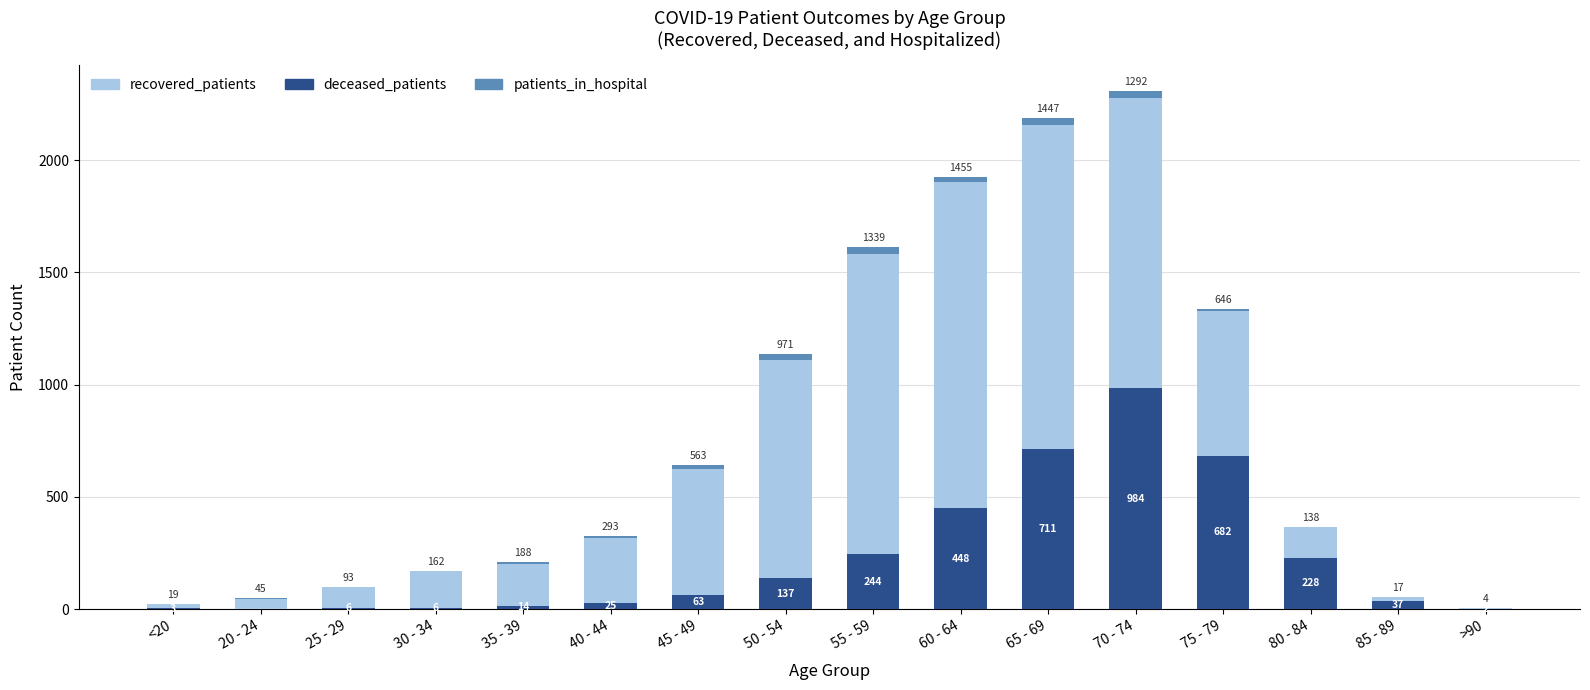

What is the sum of the deceased_patients values at <20 and 40 - 44?

28